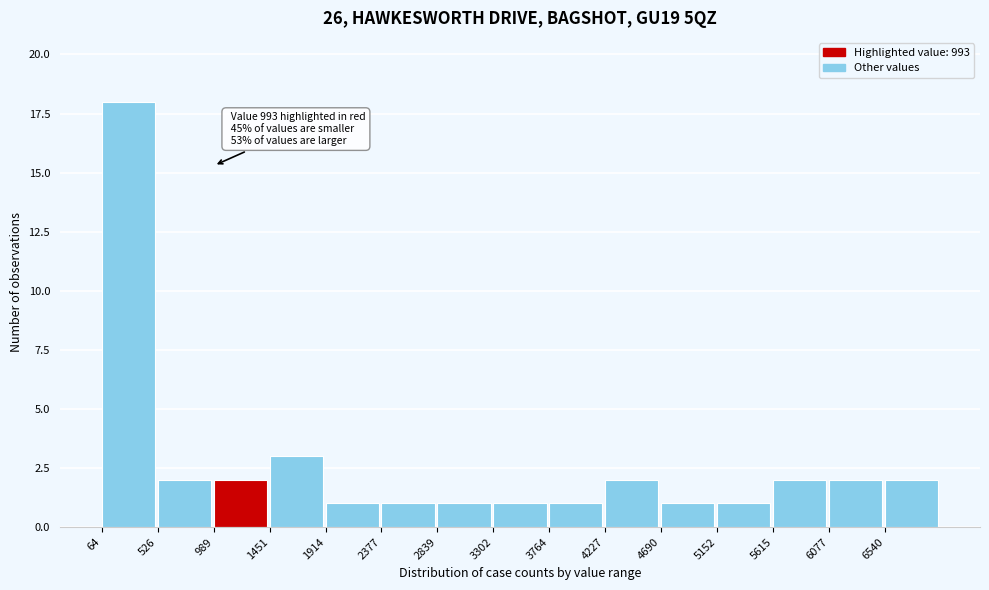

Which range on the x-axis has the tallest bar?

50 to 550